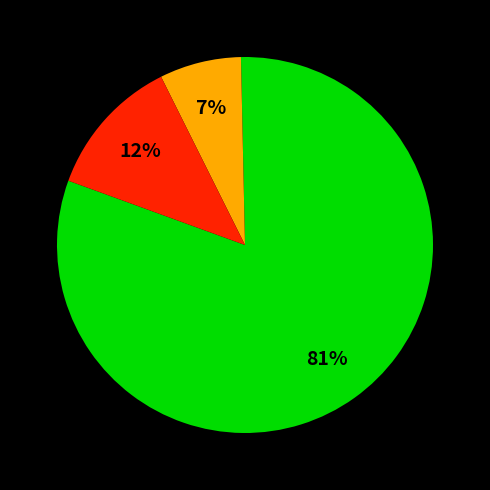

Is there a majority slice in this chart?

Yes